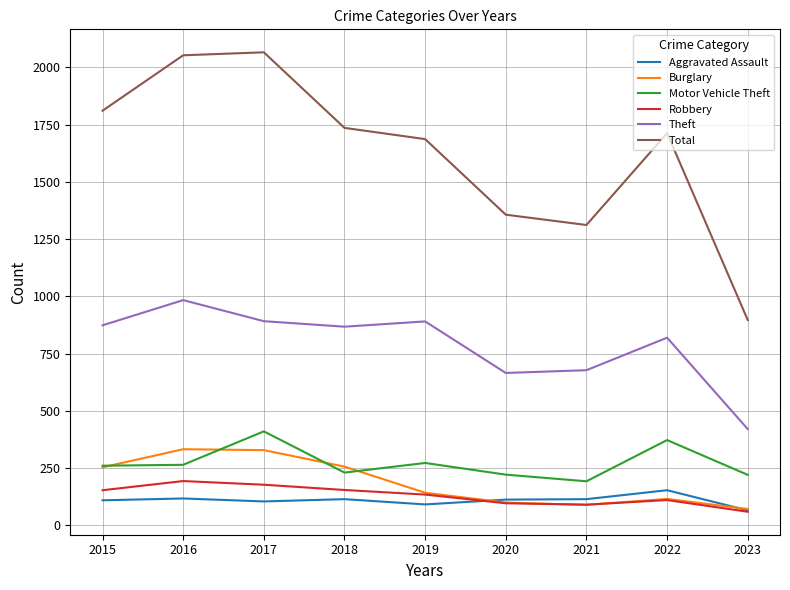

True or false: Theft and Burglary cross at least once.

False